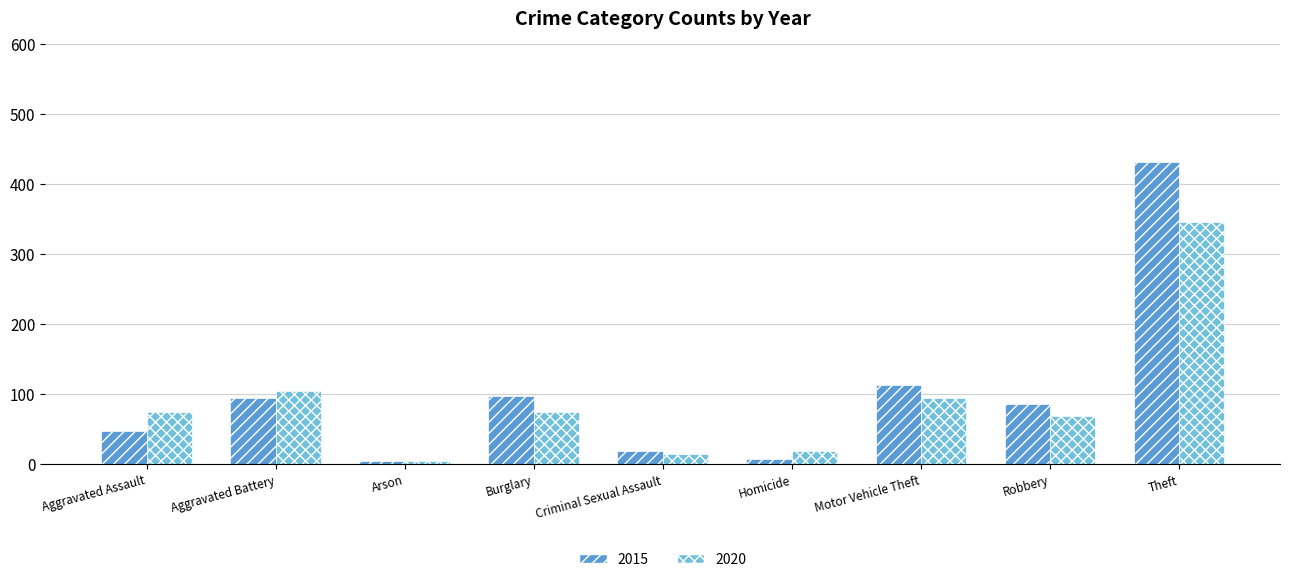

At which category is the sum across all series the highest?

Theft